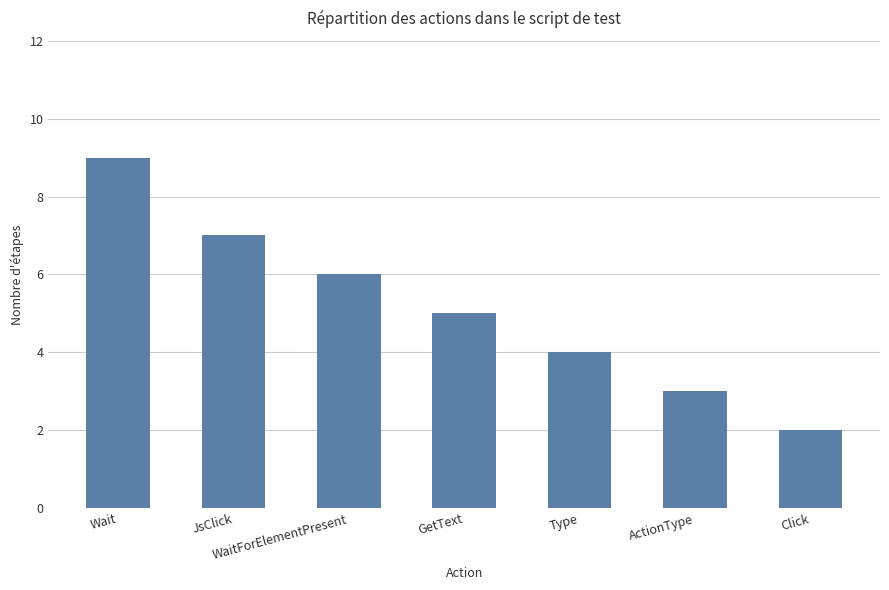

Which label corresponds to the smallest value in the chart?

Click